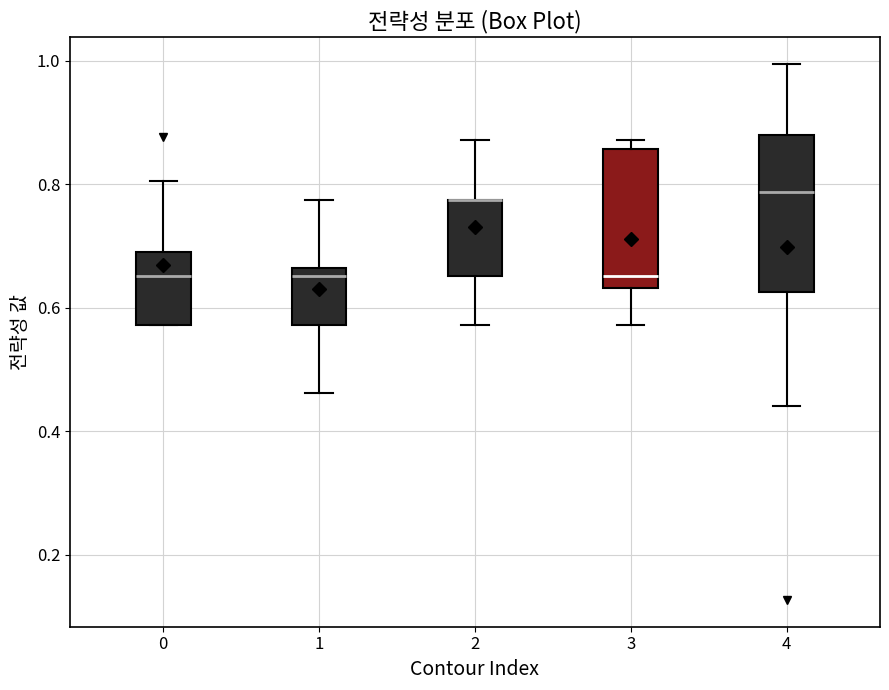

Comparing the boxes themselves (not the whiskers), which one is the tallest?

4